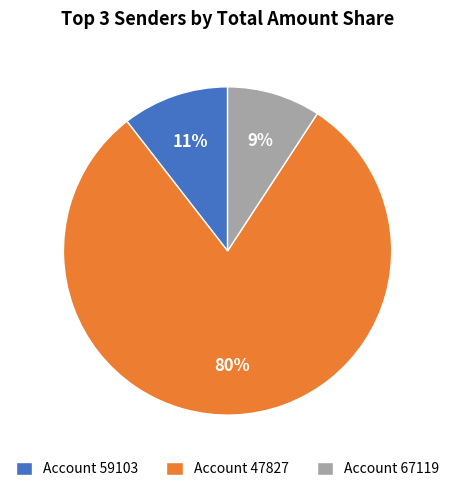

Combined, do Account 67119 and Account 47827 account for over 50%?

Yes